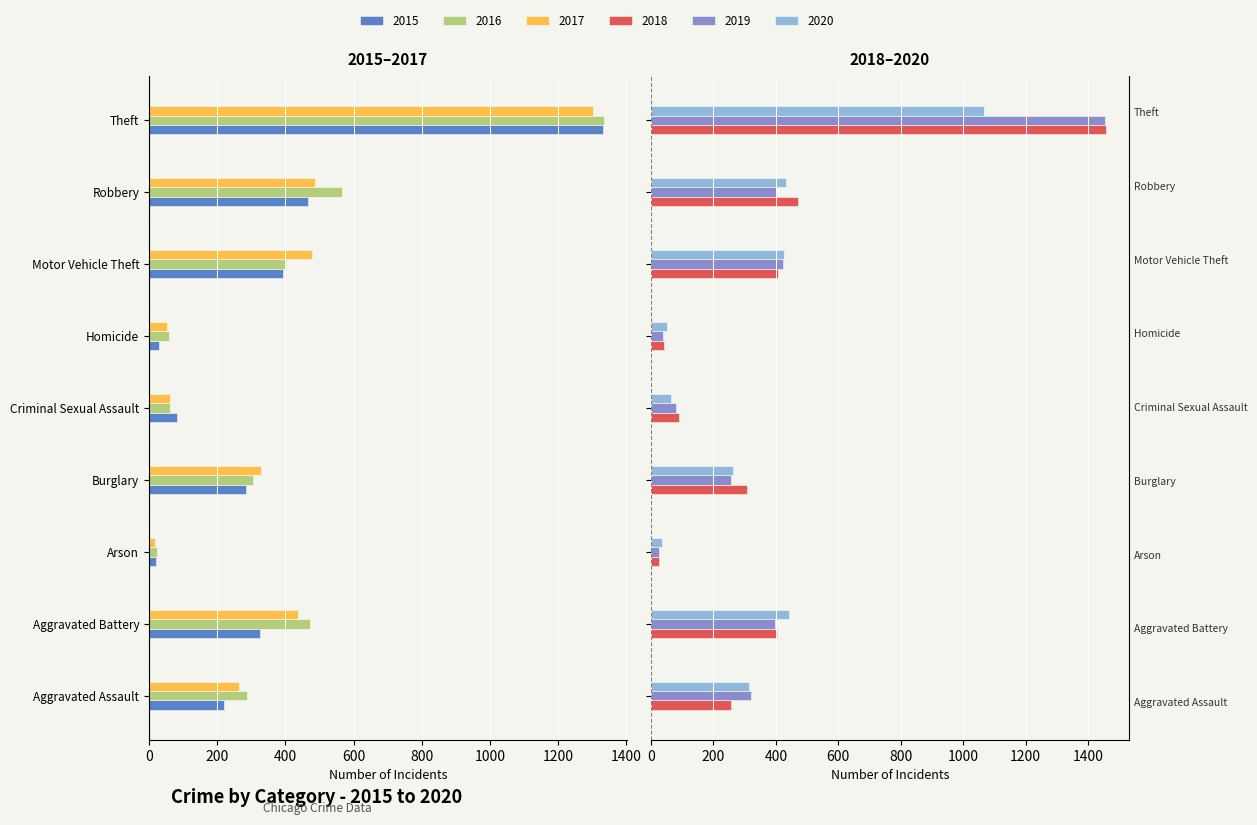

How many groups of bars are there?

9